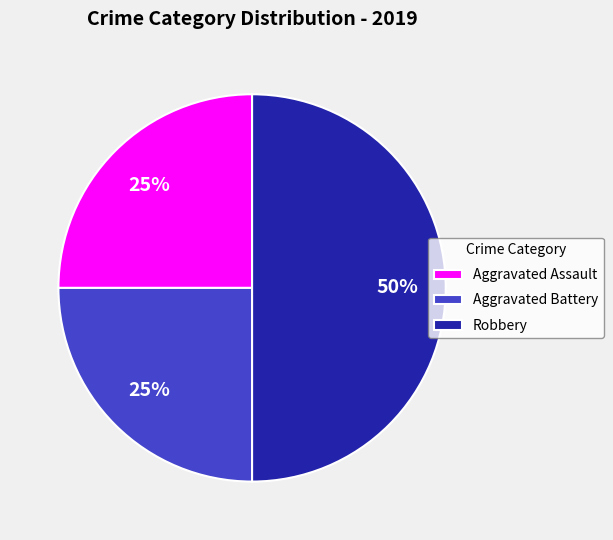

Is it true that Aggravated Assault is 25% of the pie?

True